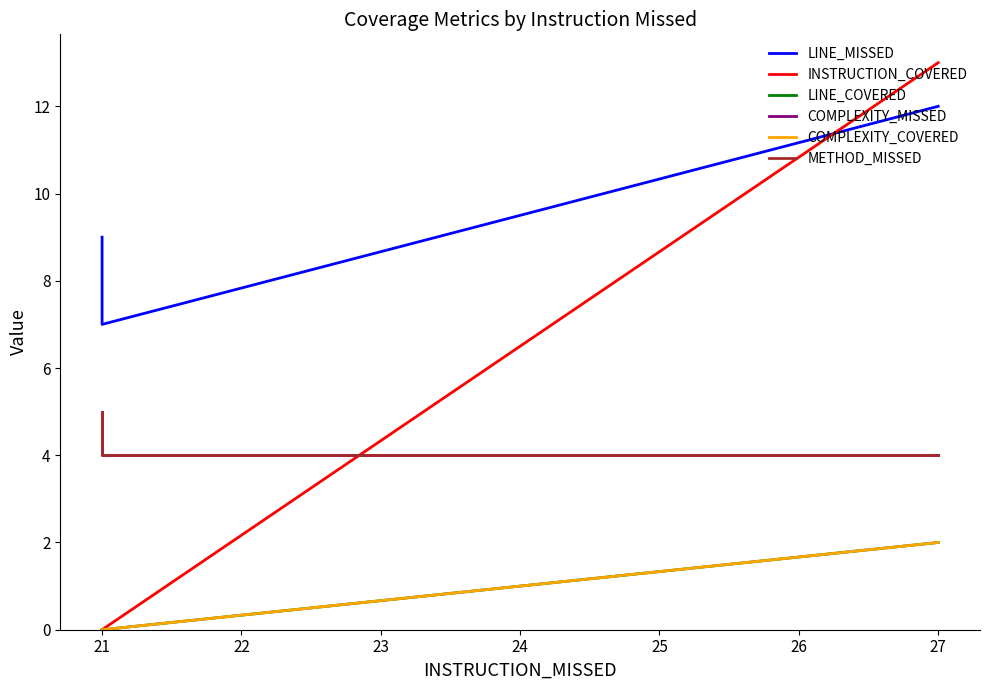

What value does the COMPLEXITY_MISSED series have at 21?

5